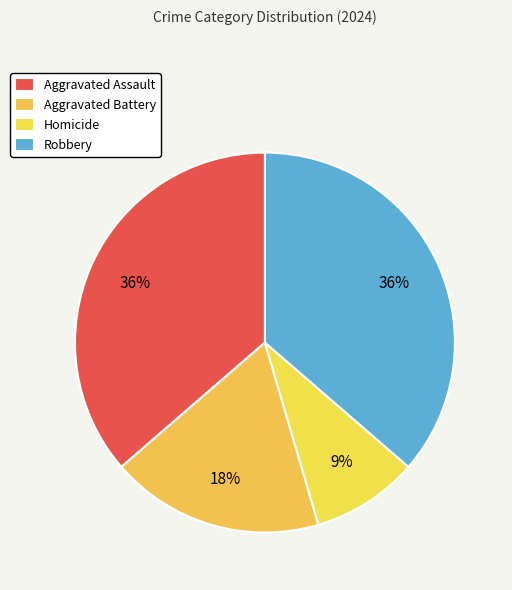

True or false: Aggravated Battery accounts for 18% of the total.

True